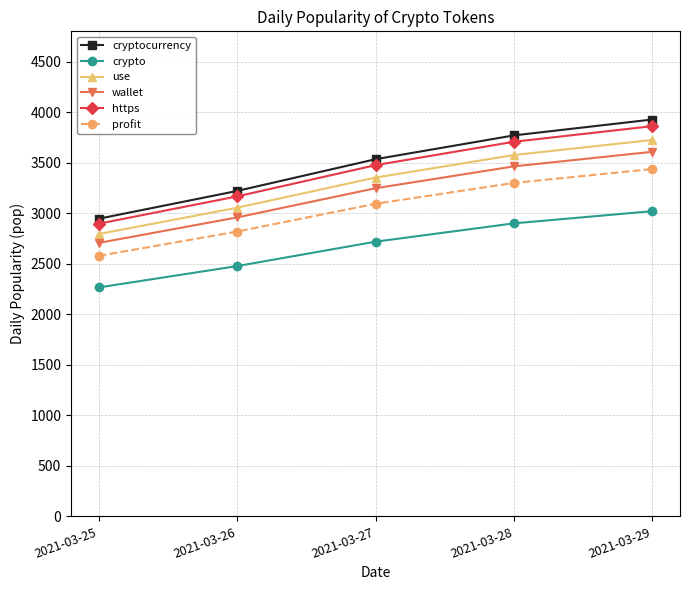

Which series has the largest range (max minus min)?

cryptocurrency